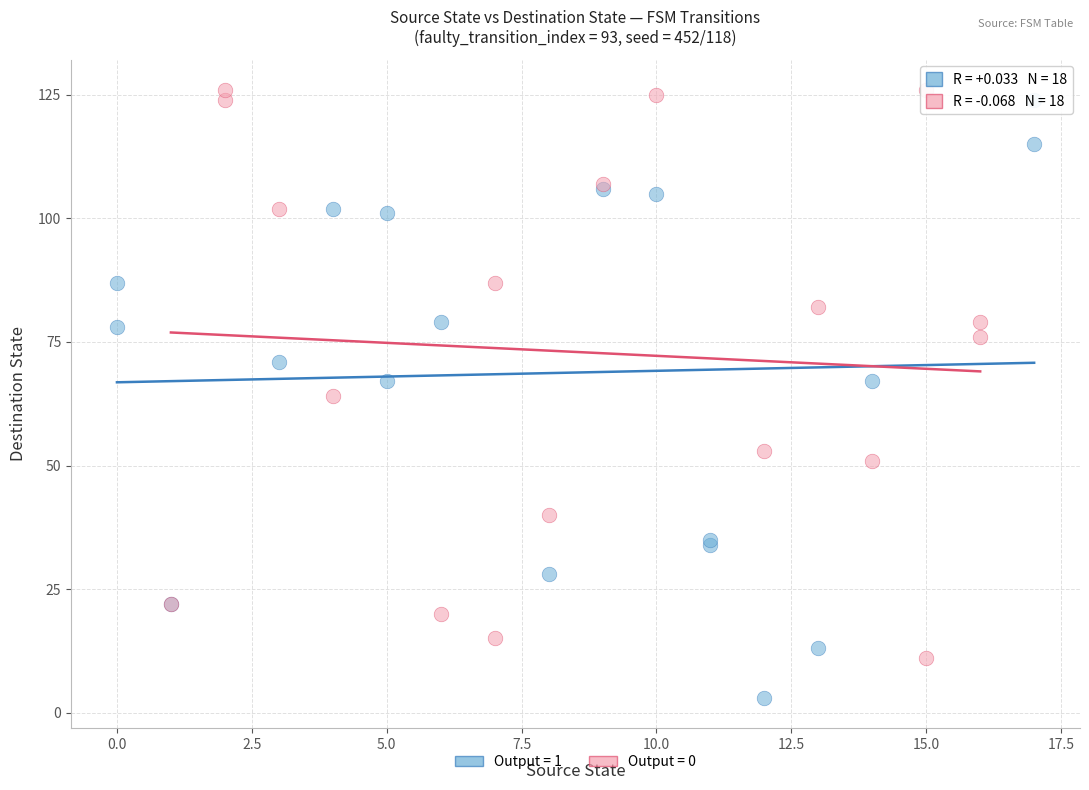

Which series reaches the minimum Y coordinate?

Output = 1